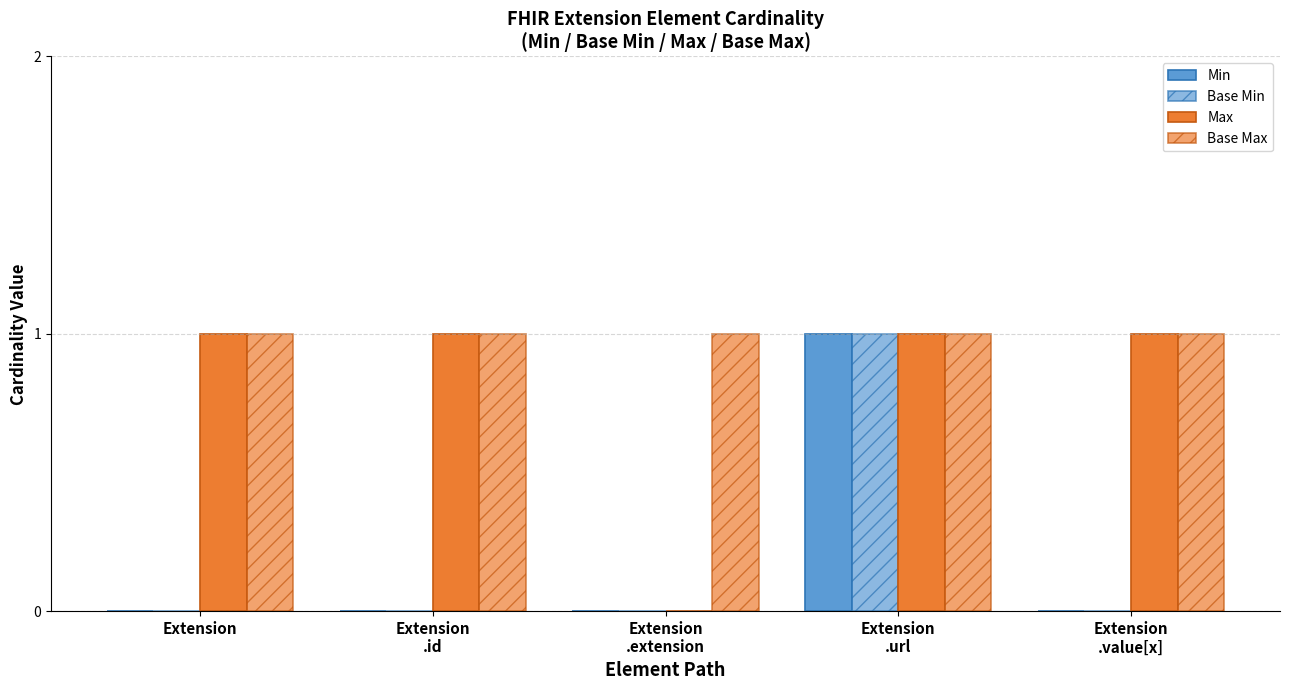

Does the chart contain stacked bars?

No